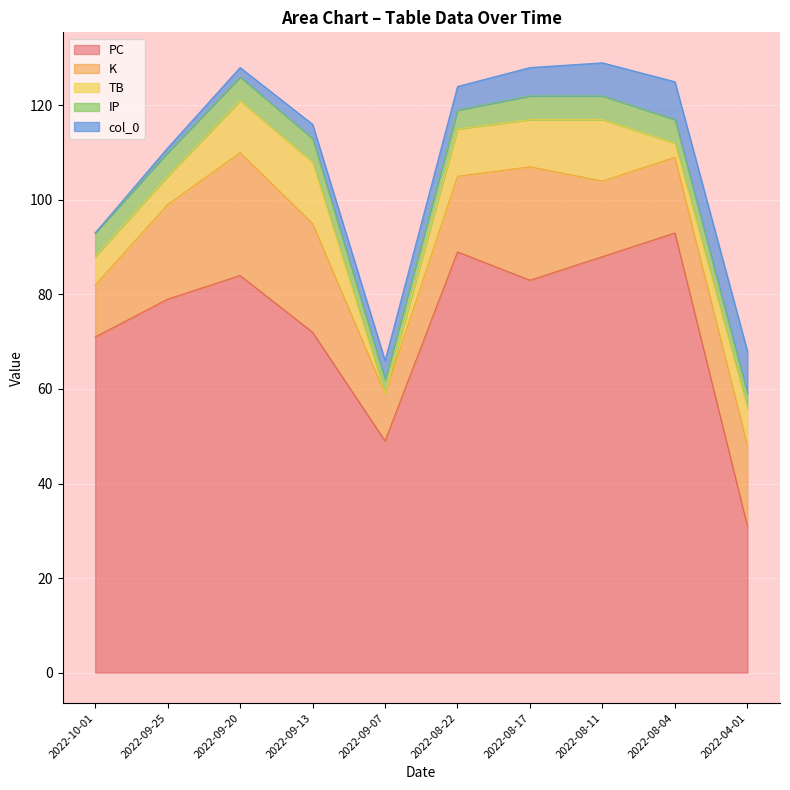

Reading right to left, extract all data points from this chart.

PC: 31	93	88	83	89	49	72	84	79	71
K: 17	16	16	24	16	10	23	26	20	11
TB: 8	3	13	10	10	0	13	11	6	6
IP: 3	5	5	5	4	3	5	5	5	5
col_0: 9	8	7	6	5	4	3	2	1	0